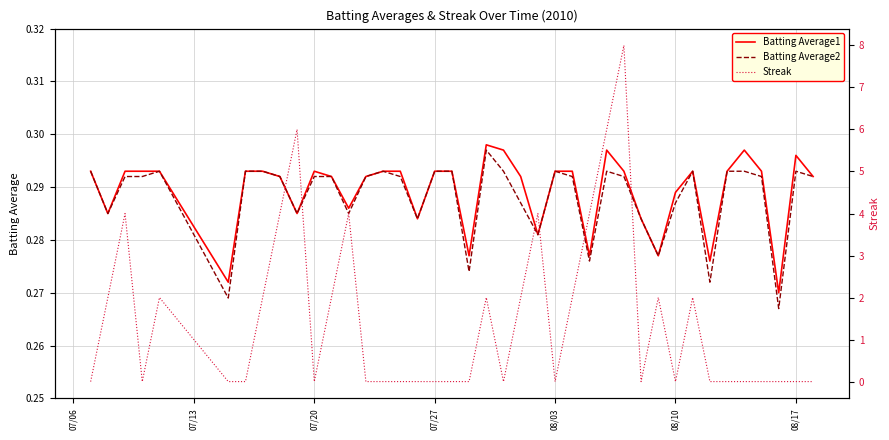

Is this an area chart (filled region under the line)?

No